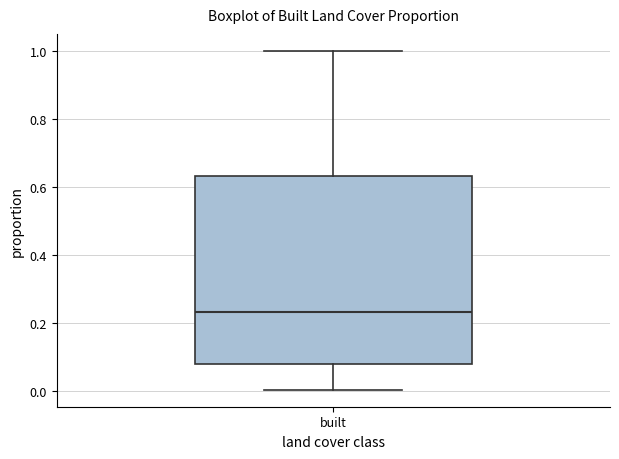

Where does the median line of the box for built sit on the y-axis? The values are not printed on the chart, so give them approximately, as read against the axis.

0.24